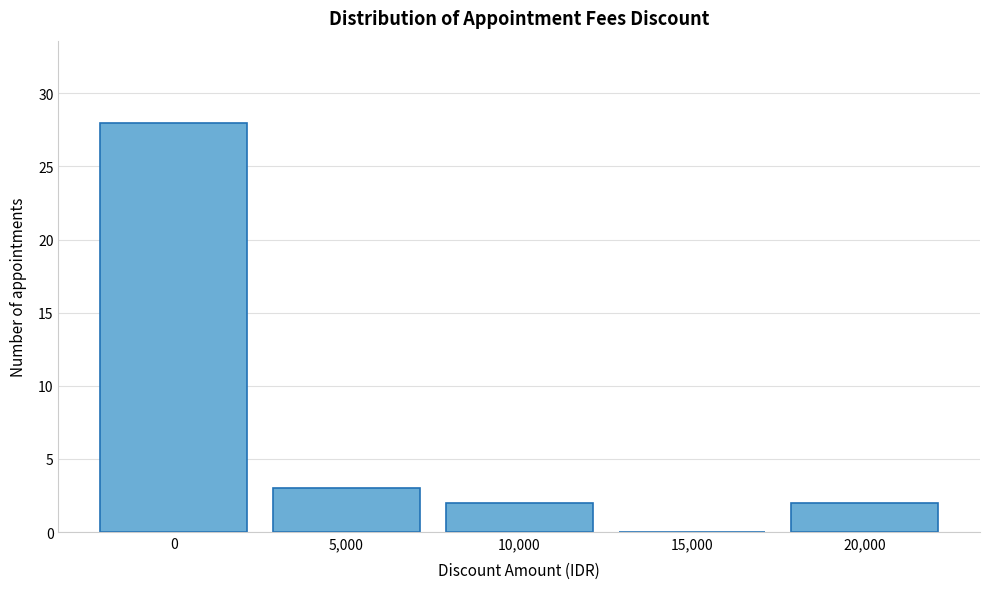

Over which range of the x-axis is the bar tallest?

-2500 to 2500